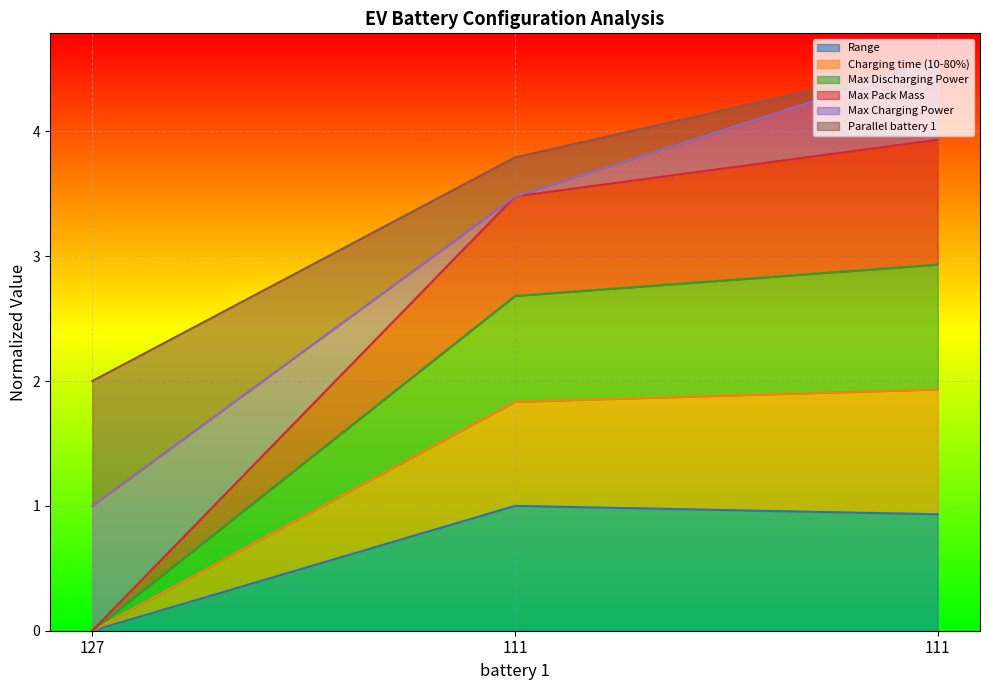

What are all the series names shown in the legend?

Range, Charging time (10-80%), Max Discharging Power, Max Pack Mass, Max Charging Power, Parallel battery 1